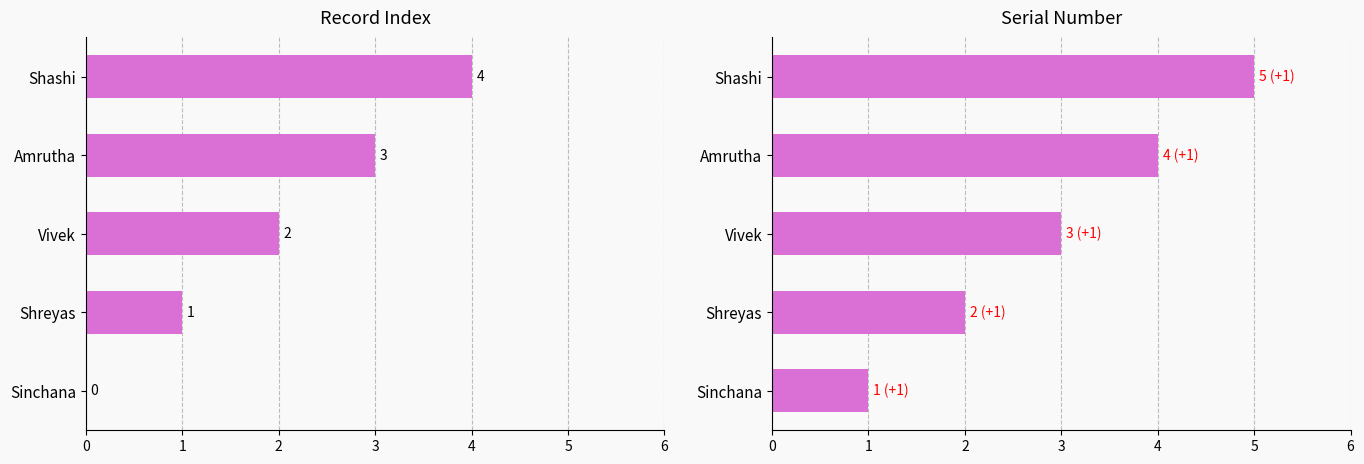

The value at Shashi is 1. True or false?

False